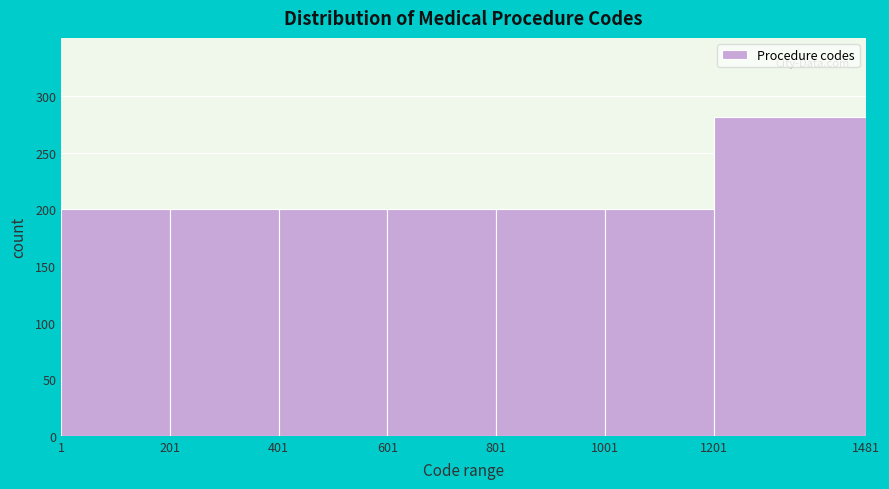

What is the height of the bar covering 801 to 1001 on the x-axis? The values are not printed on the chart, so give them approximately, as read against the axis.

200